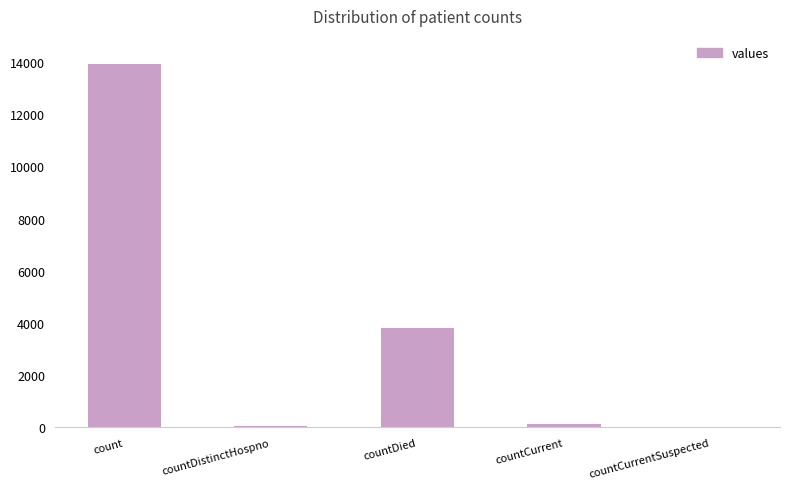

What is the difference between the values at countCurrentSuspected and count?

13915